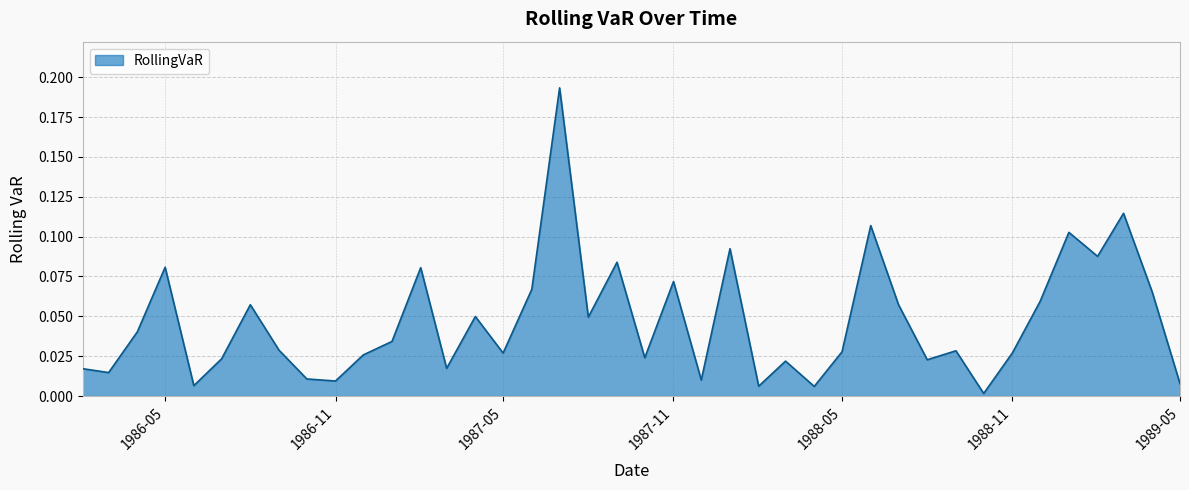

How many lines are shown in the chart?

1